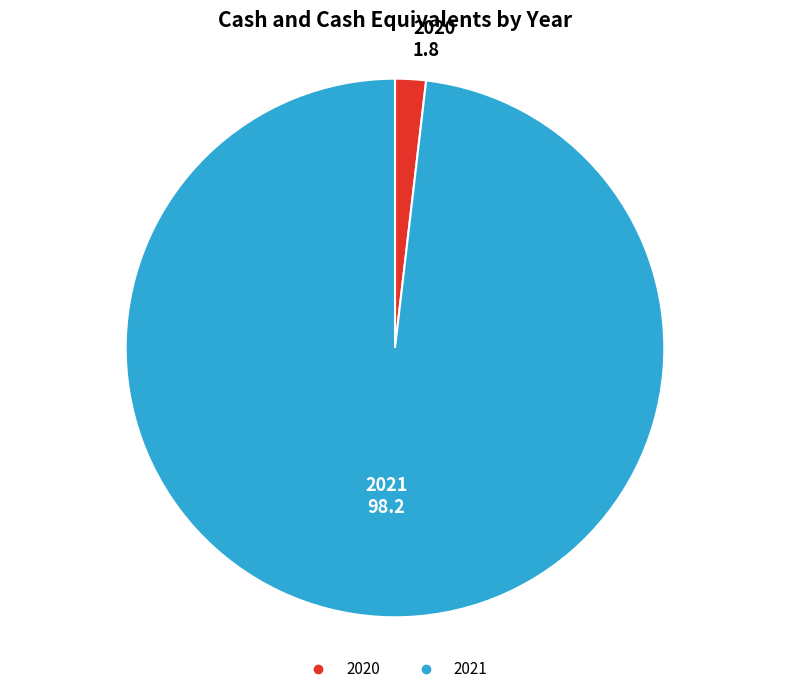

The 2020 slice represents 2% of the pie. True or false?

True